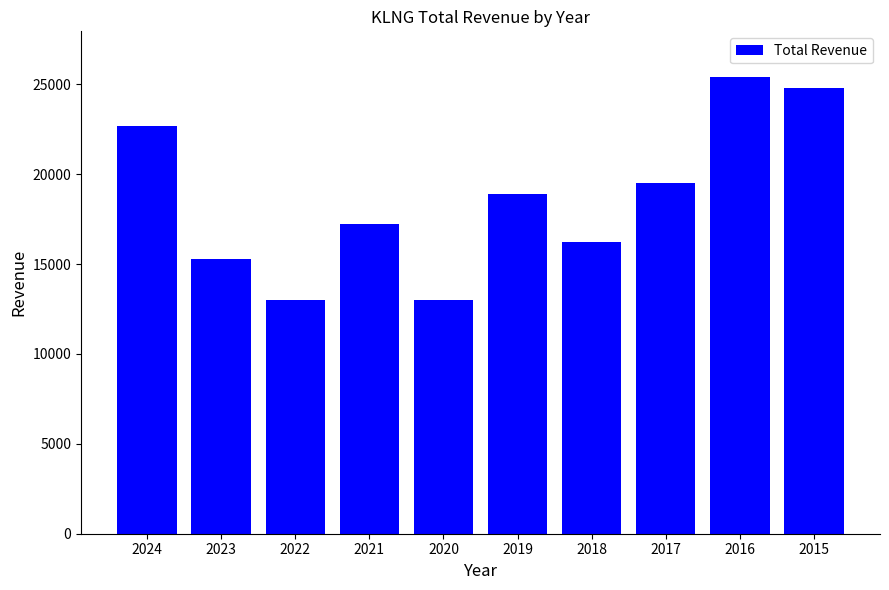

Reading left to right, what are all the values shown in this chart?

22700	15300	13000	17200	13000	18900	16200	19500	25400	24800